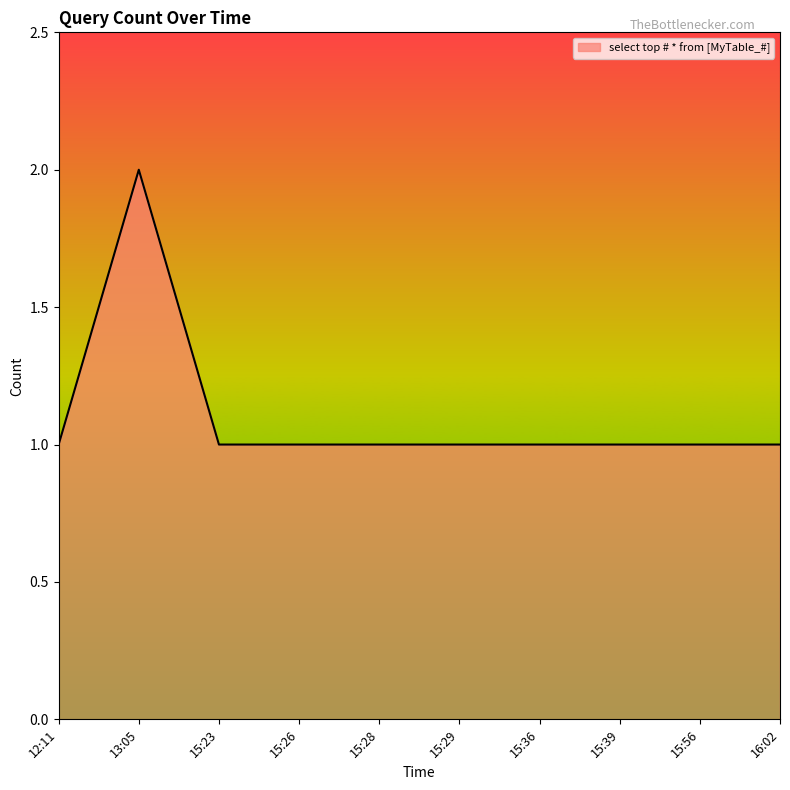

What is the sum of all values?

11